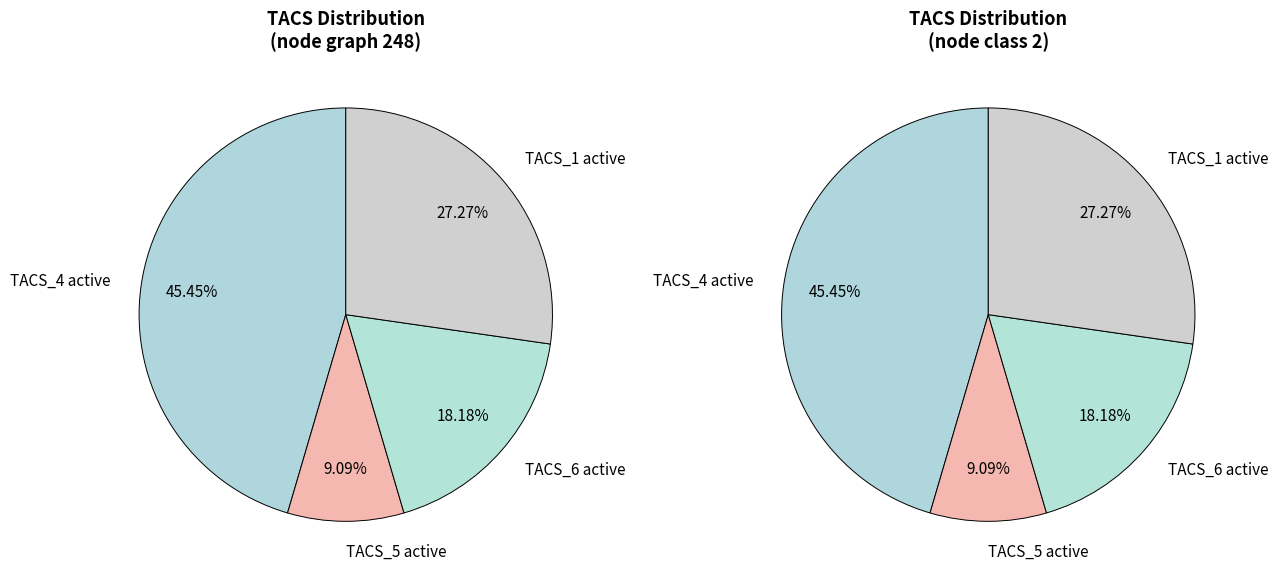

Is the sum of 1 and 2 greater than half?

No